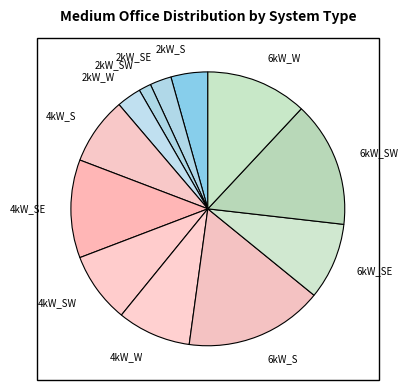

Which category has the smallest portion of the pie?

2kW_SW